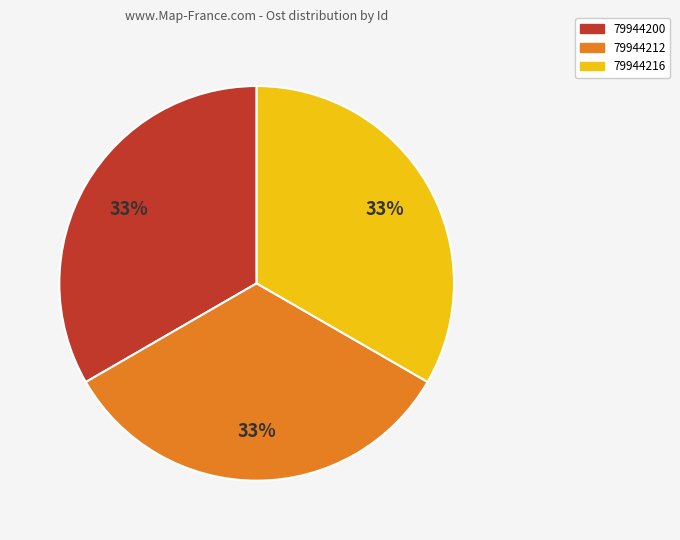

To the nearest percent, what percentage of the pie is 79944212?

33%